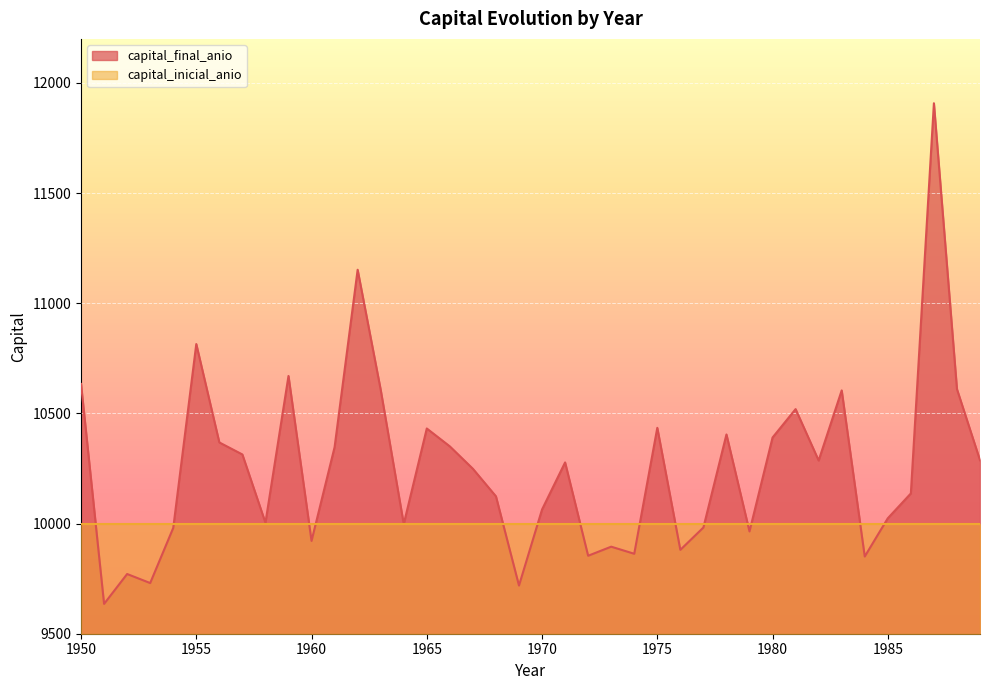

Rank the categories by value from highest to lowest.

1987, 1962, 1955, 1959, 1950, 1988, 1963, 1983, 1981, 1975, 1965, 1978, 1980, 1956, 1966, 1961, 1957, 1989, 1982, 1971, 1967, 1986, 1968, 1970, 1985, 1958, 1964, 1977, 1954, 1979, 1960, 1973, 1976, 1974, 1972, 1984, 1952, 1953, 1969, 1951